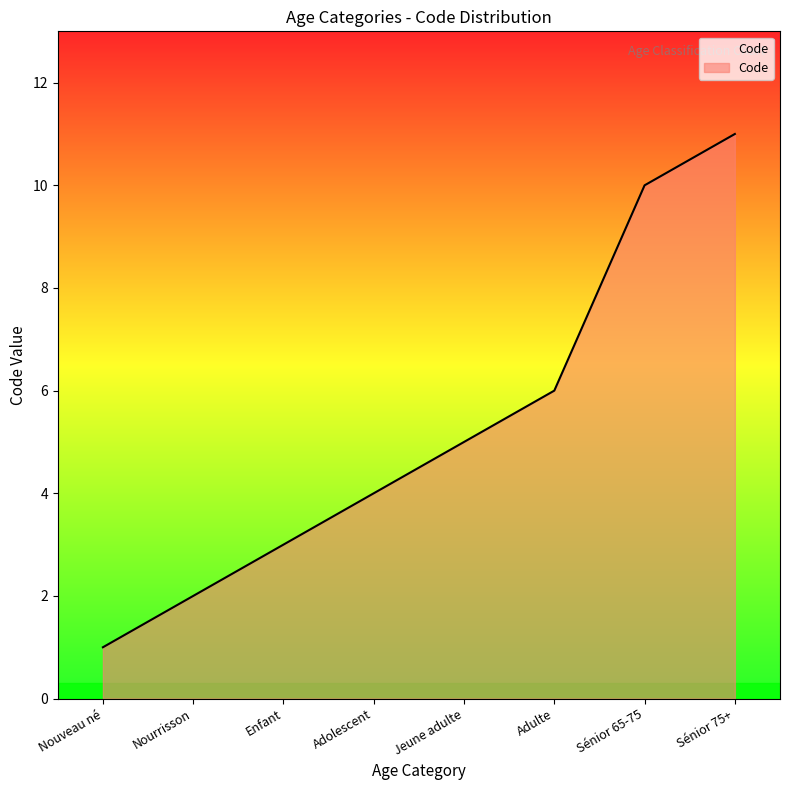

How many values are below 5?

4